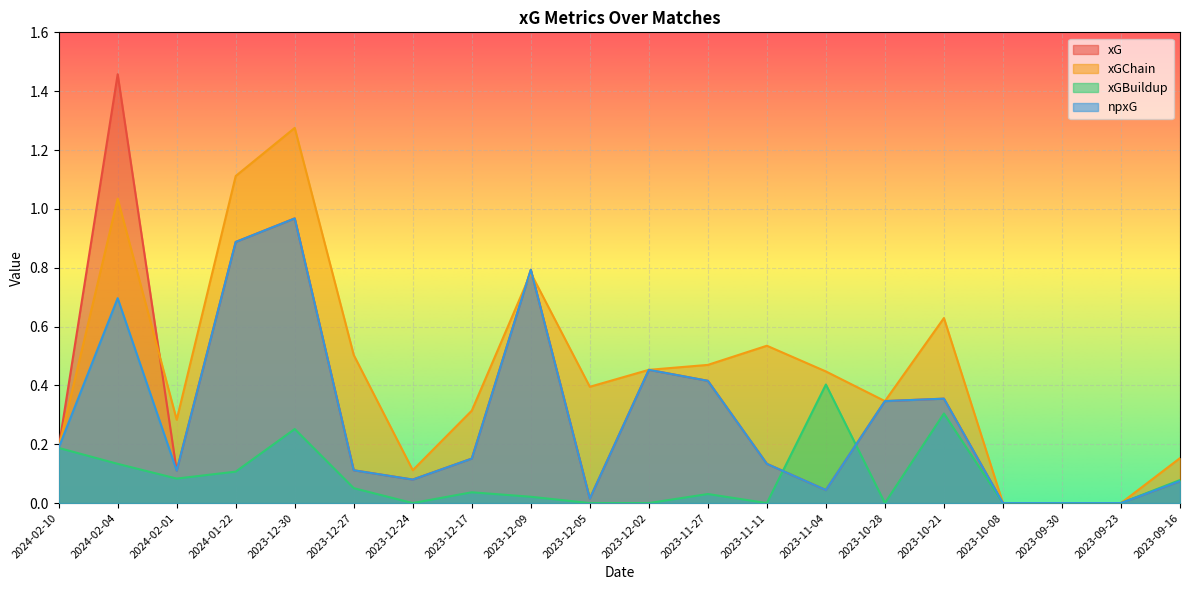

What is the label of the 13th point from the left?

2023-11-11